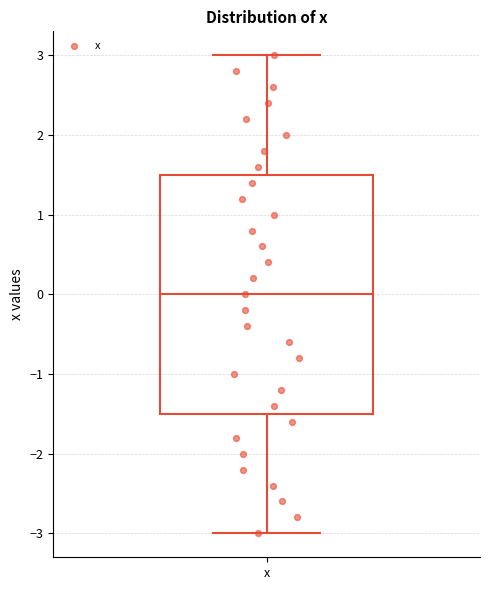

Transcribe this box plot: give where the median line is, the range the box spans, and where the two whiskers end, as read against the y-axis. The values are not printed on the chart, so give them approximately, as read against the axis.

median 0.0, box -1.5 to 1.5, whiskers -3.0 to 3.0